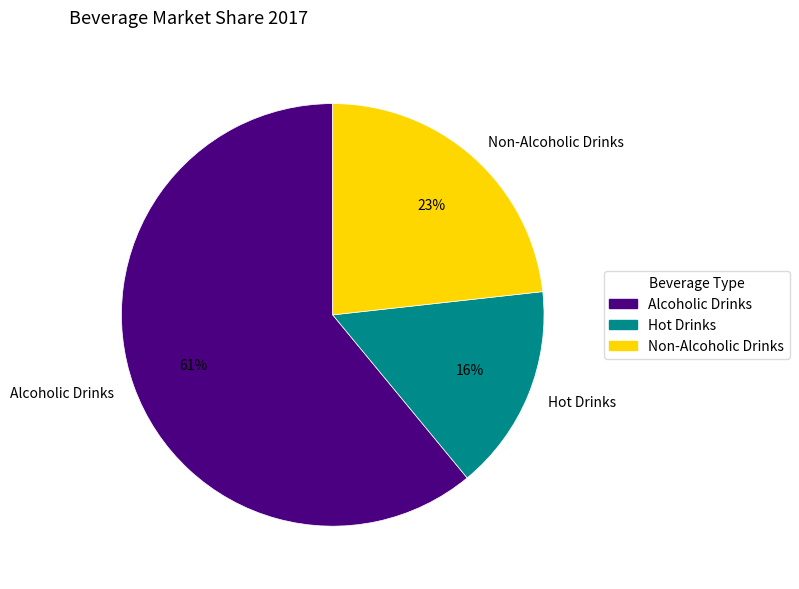

Which category has the biggest portion of the pie?

Alcoholic Drinks